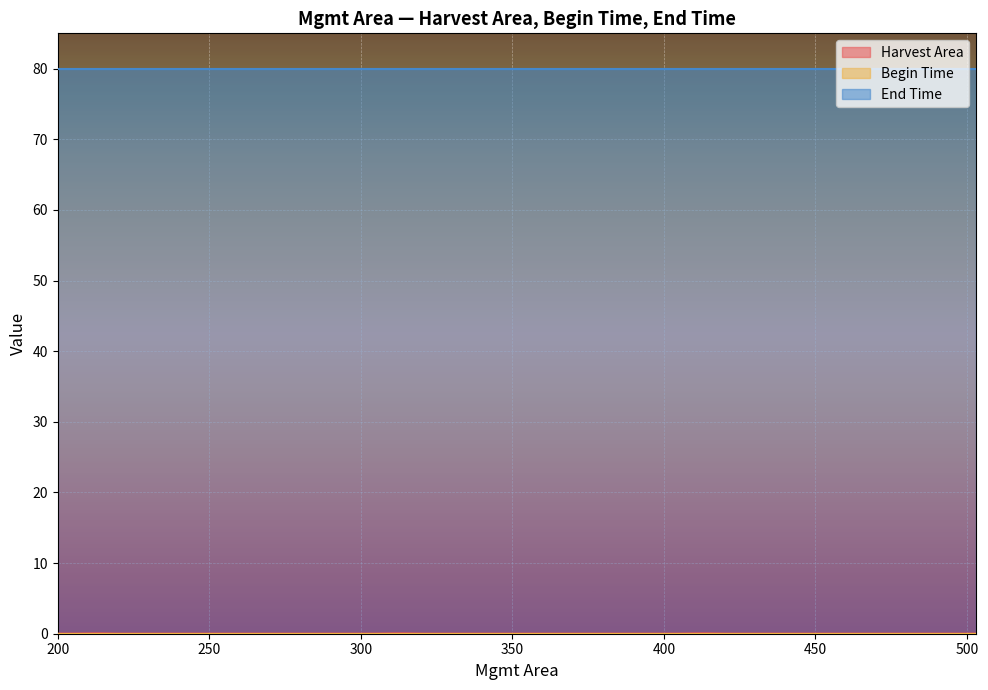

Reading right to left, list all the values displayed in this chart.

Harvest Area: 0.0	0.0	0.0	0.0	0.0	0.0	0.0	0.0	0.1	0.1	0.1	0.0	0.0	0.0	0.0	0.0	0.0	0.0	0.0	0.0	0.1	0.1	0.1	0.0	0.0	0.0	0.0	0.0	0.0	0.0	0.0	0.0	0.0	0.1	0.1	0.0	0.0	0.0	0.0	0.0
Begin Time: 0.0	0.0	0.0	0.0	0.0	0.0	0.0	0.0	0.0	0.0	0.0	0.0	0.0	0.0	0.0	0.0	0.0	0.0	0.0	0.0	0.0	0.0	0.0	0.0	0.0	0.0	0.0	0.0	0.0	0.0	0.0	0.0	0.0	0.0	0.0	0.0	0.0	0.0	0.0	0.0
End Time: 80.0	80.0	80.0	80.0	80.0	80.0	80.0	80.0	80.0	80.0	80.0	80.0	80.0	80.0	80.0	80.0	80.0	80.0	80.0	80.0	80.0	80.0	80.0	80.0	80.0	80.0	80.0	80.0	80.0	80.0	80.0	80.0	80.0	80.0	80.0	80.0	80.0	80.0	80.0	80.0